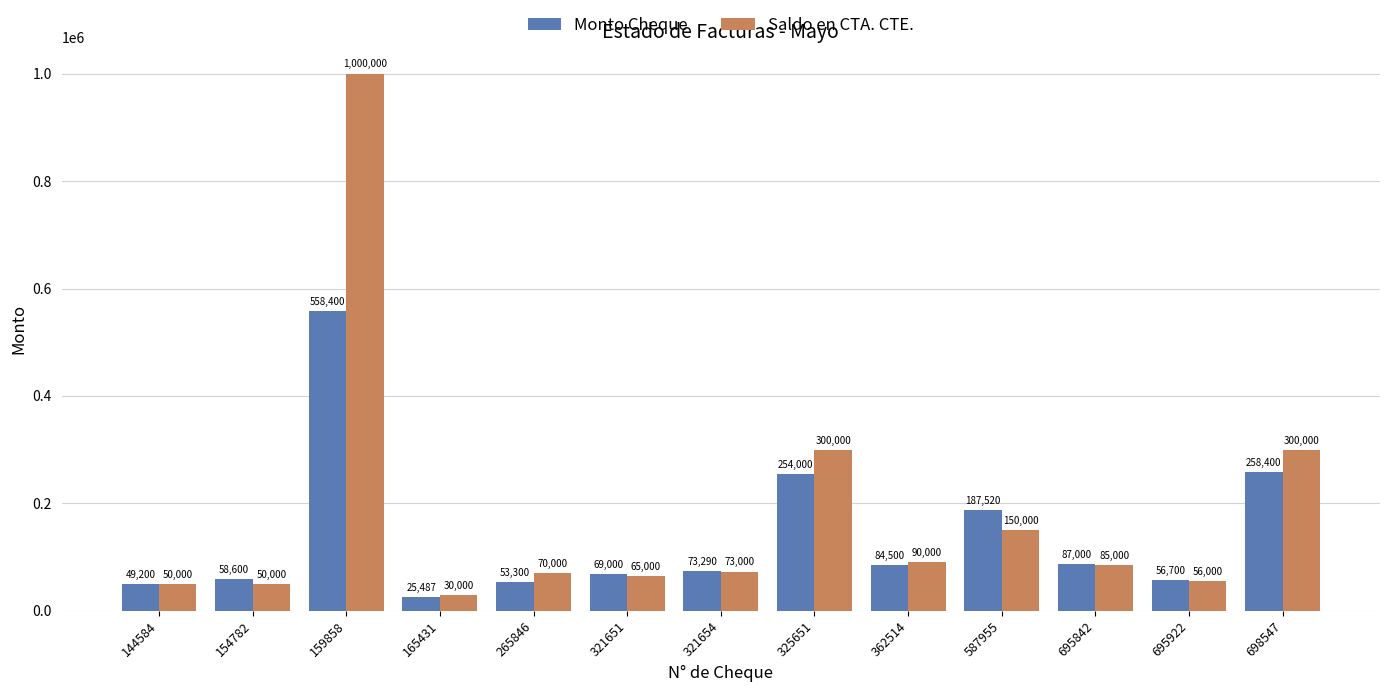

Reading left to right, list all the values displayed in this chart.

Monto Cheque: 144584=49200	154782=58600	159858=558400	165431=25487	265846=53300	321651=69000	321654=73290	325651=254000	362514=84500	587955=187520	695842=87000	695922=56700	698547=258400
Saldo en CTA. CTE.: 144584=50000	154782=50000	159858=1000000	165431=30000	265846=70000	321651=65000	321654=73000	325651=300000	362514=90000	587955=150000	695842=85000	695922=56000	698547=300000